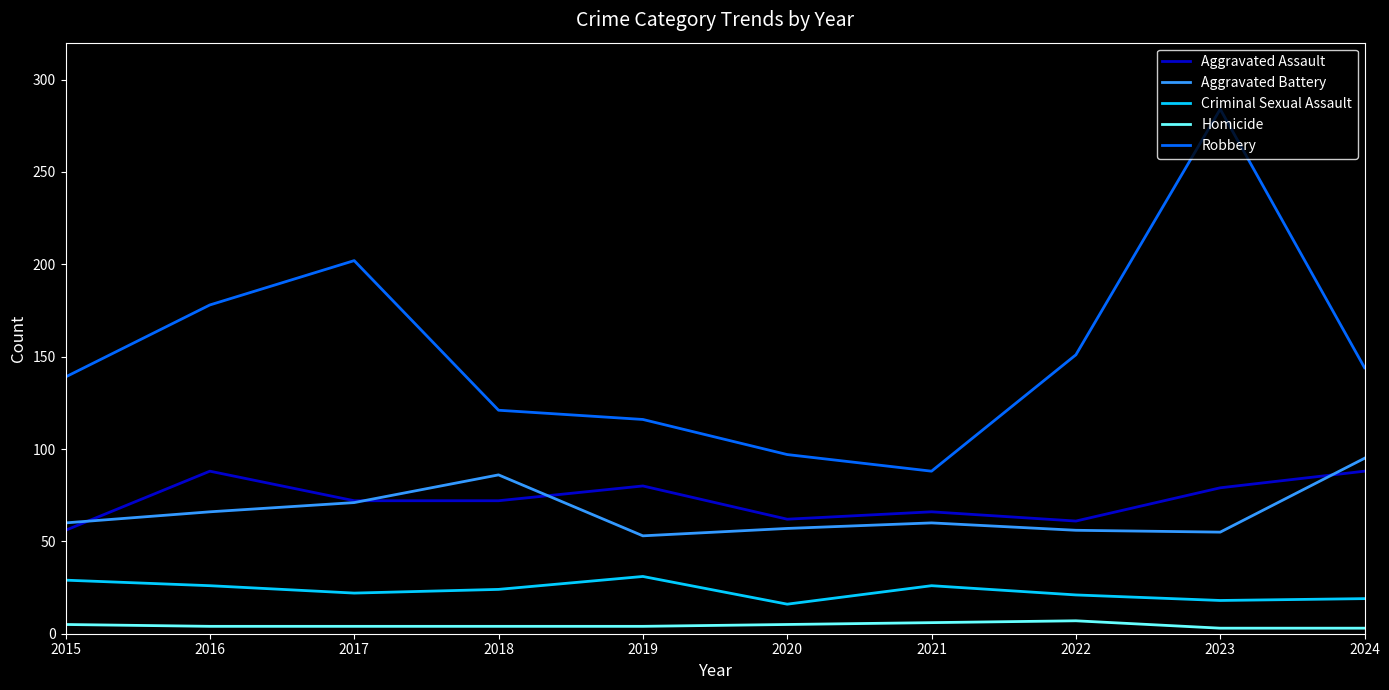

What is the maximum value for Criminal Sexual Assault?

31